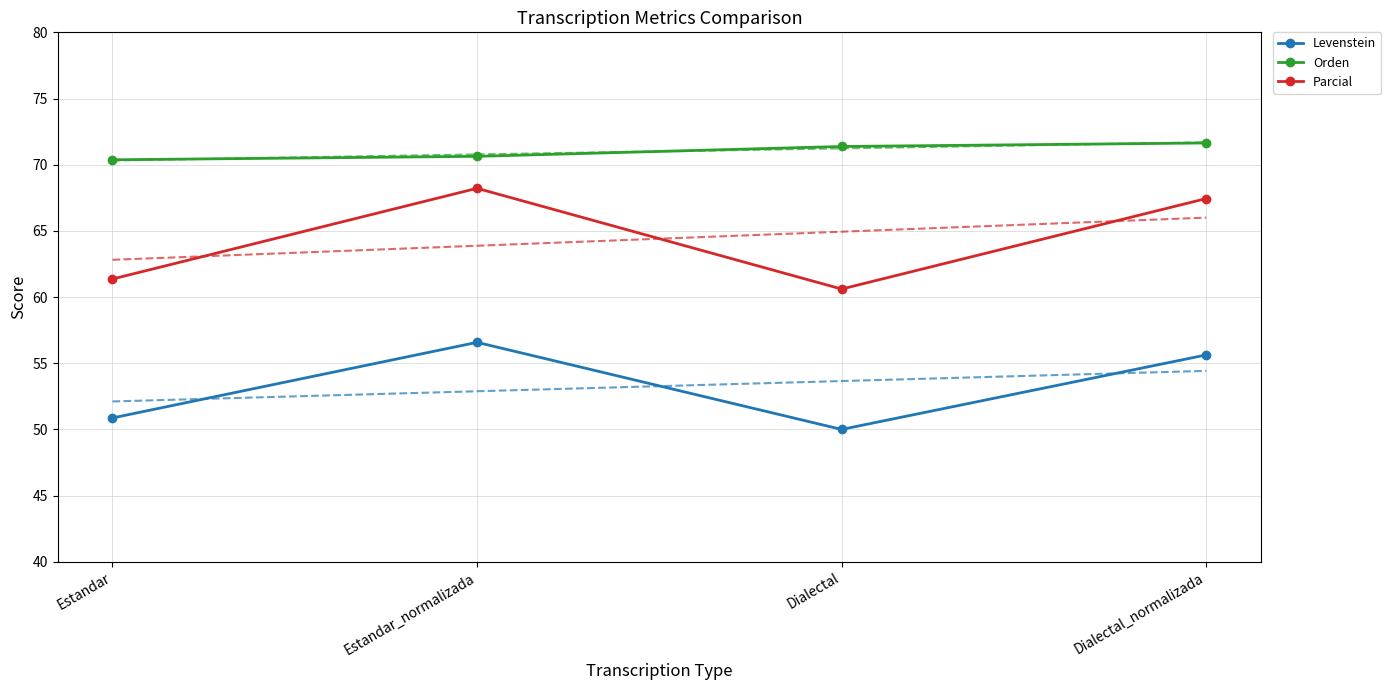

At which category does Parcial reach its first local peak?

Estandar_normalizada